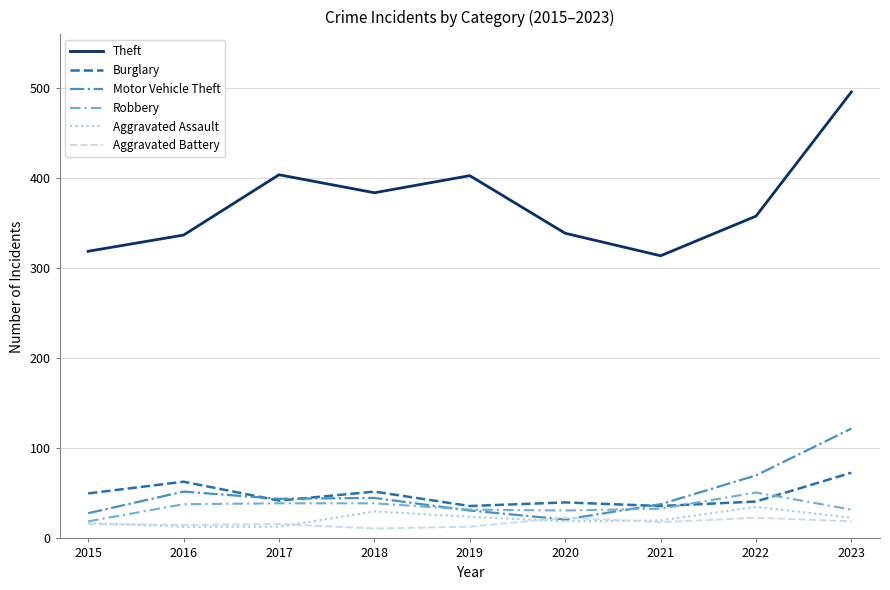

Read the Aggravated Assault value at 2019.

24